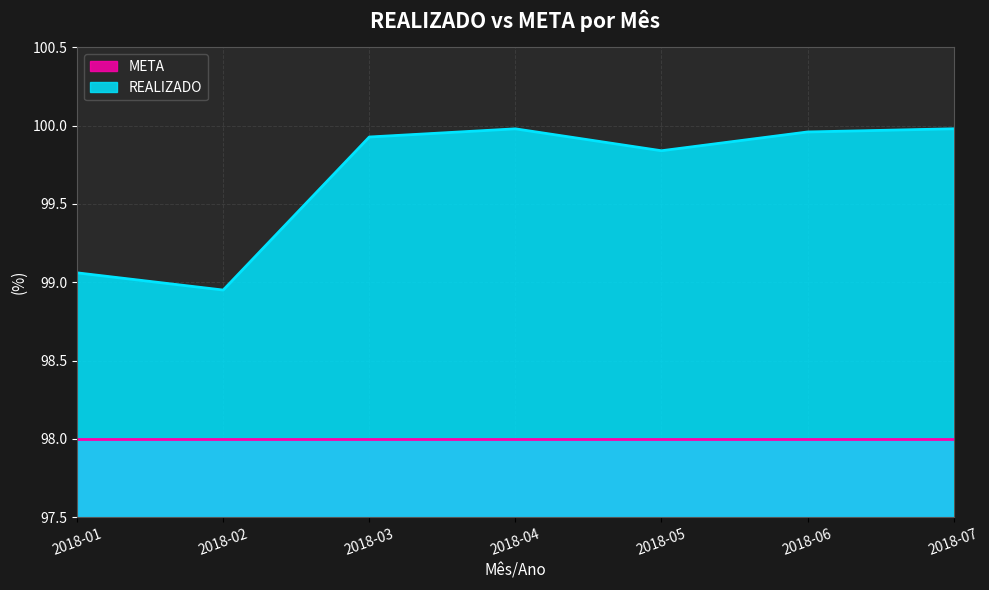

What is the value of the 1st point from the left?

99.1